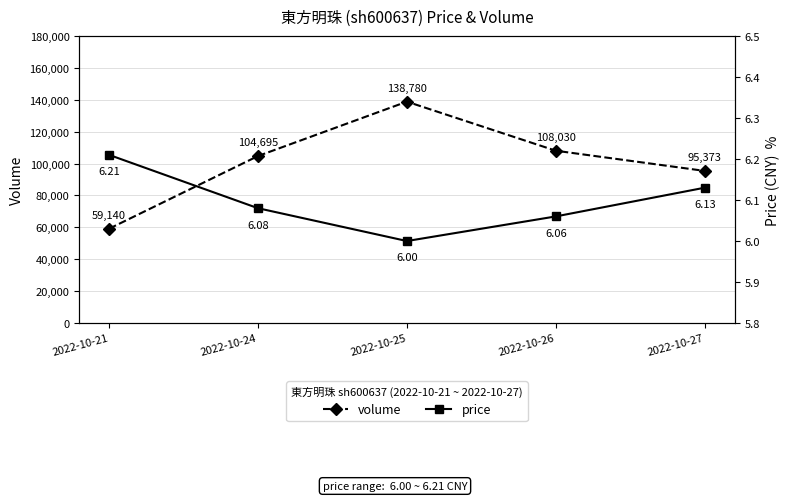

The price series shows 3.2 at 2022-10-26. True or false?

False